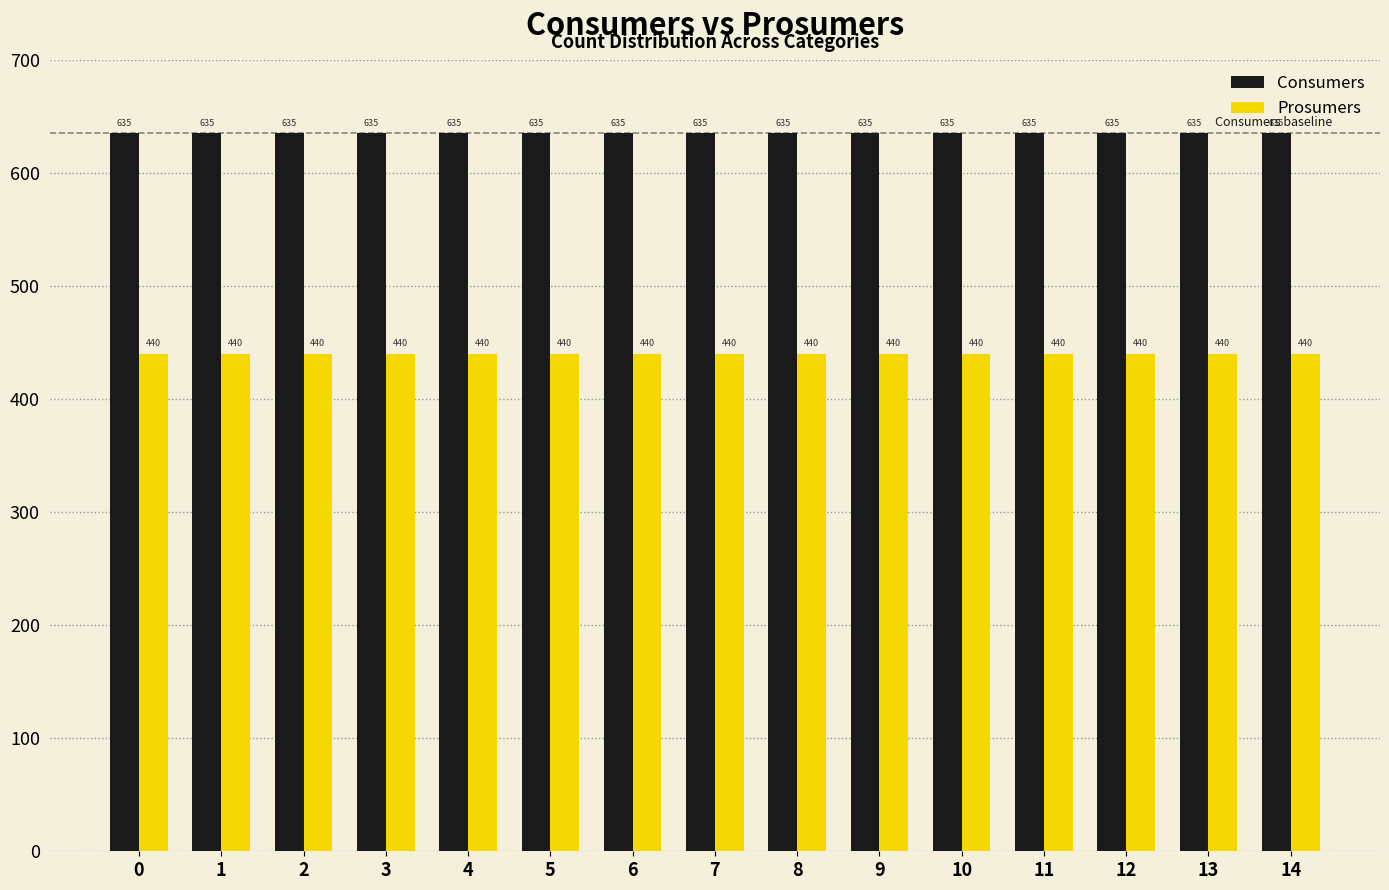

What is the maximum value for Consumers?

635